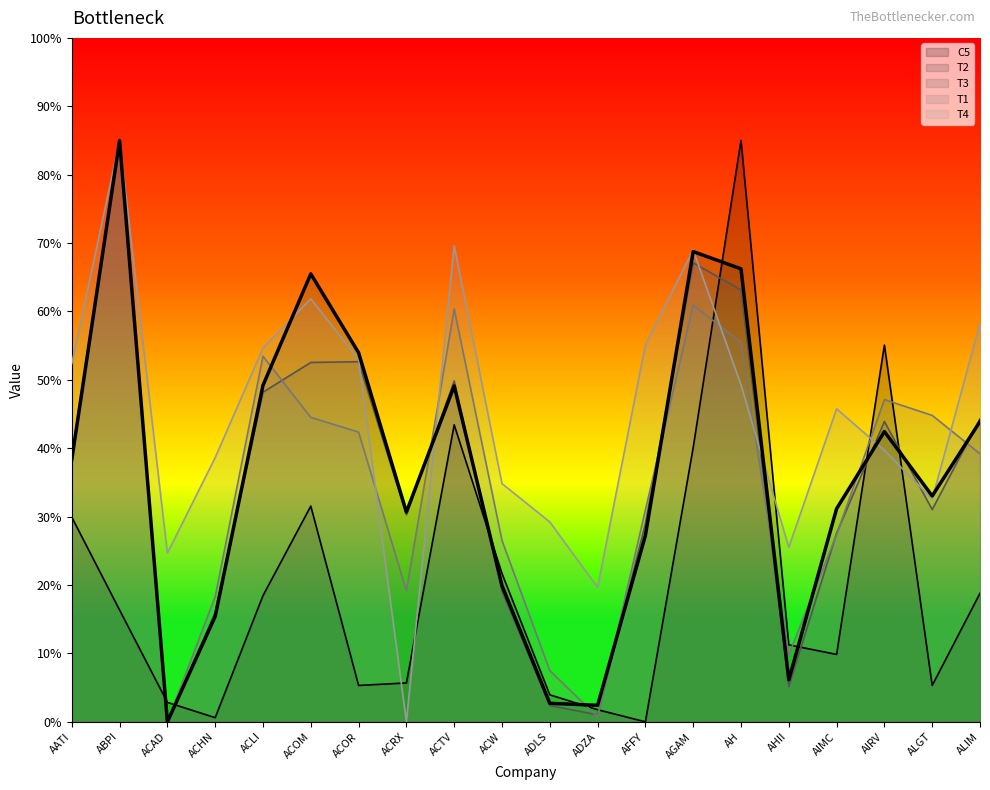

Count the number of data series in this chart.

5